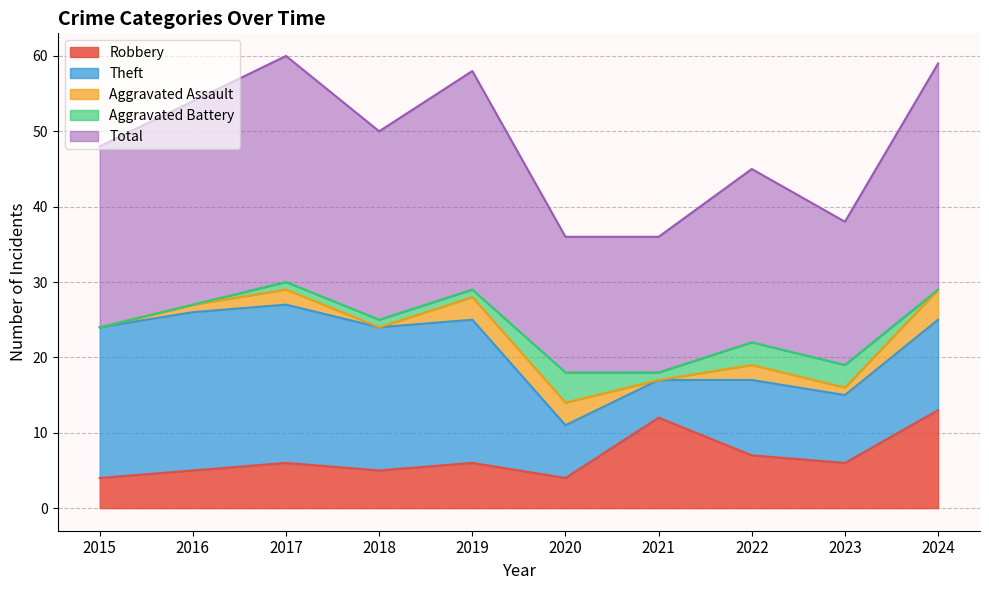

How many interior local valleys does the Robbery series have?

3